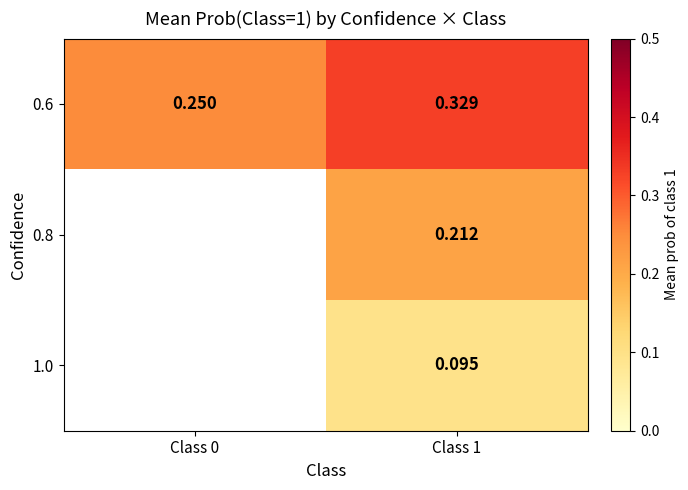

List the labels in order of 0.8 value, largest first.

Class 0, Class 1